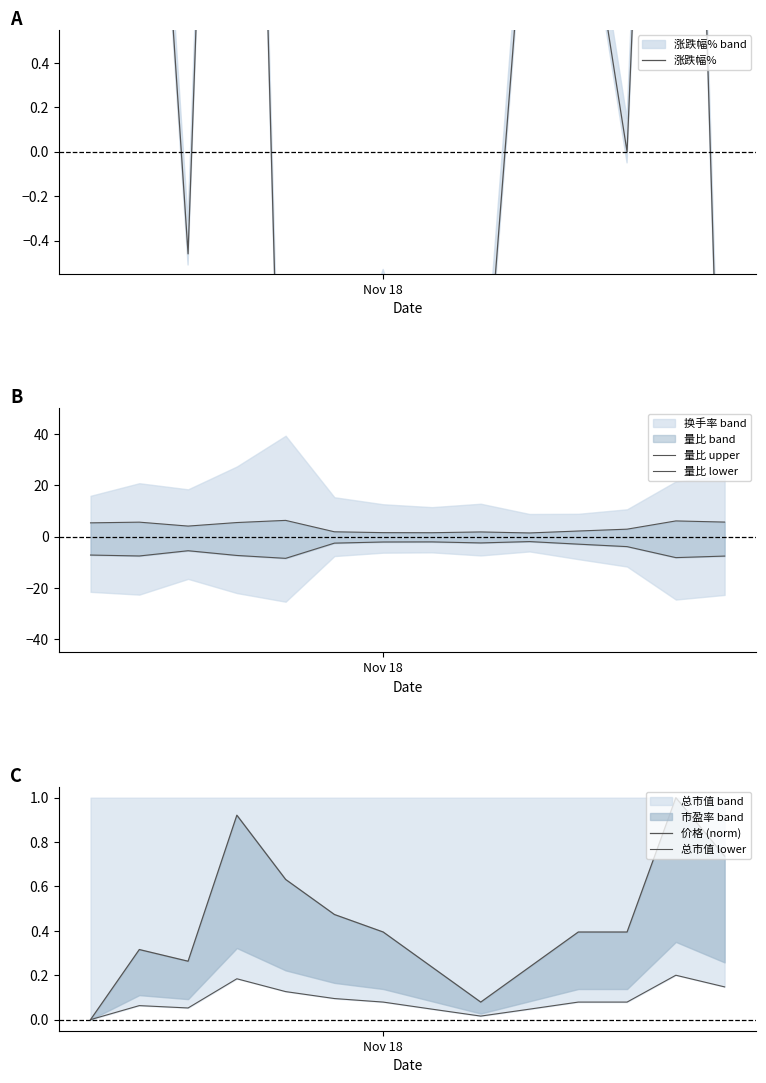

How many lines are shown in the chart?

5